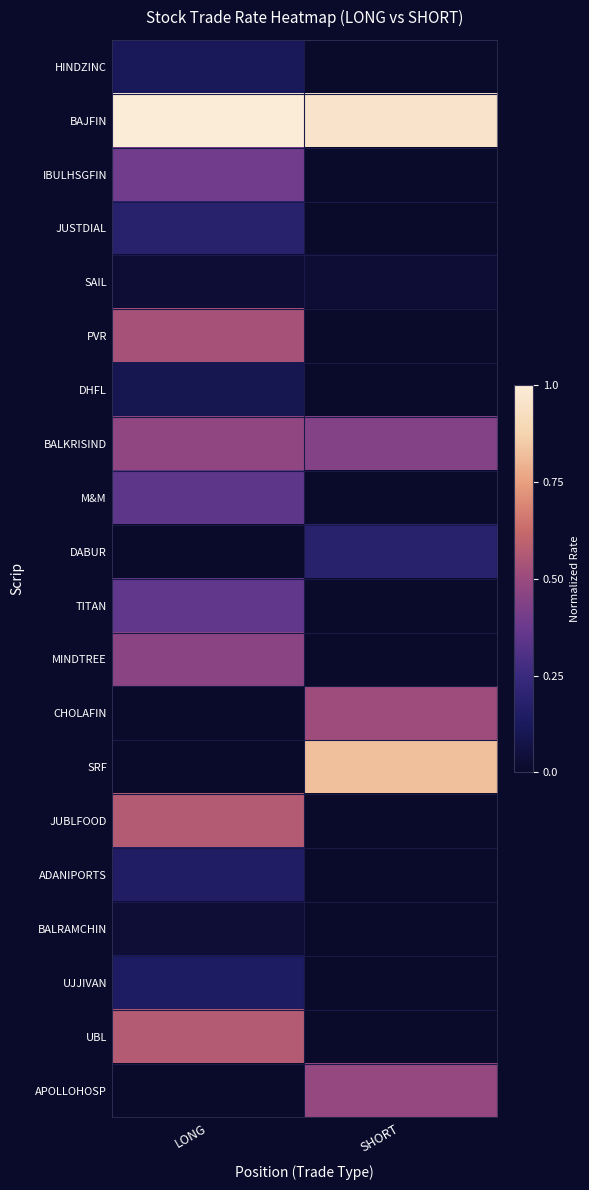

At LONG, list the series in order from largest to smallest.

BAJFIN, JUBLFOOD, UBL, PVR, BALKRISIND, MINDTREE, IBULHSGFIN, TITAN, M&M, JUSTDIAL, ADANIPORTS, UJJIVAN, HINDZINC, DHFL, BALRAMCHIN, SAIL, DABUR, CHOLAFIN, SRF, APOLLOHOSP